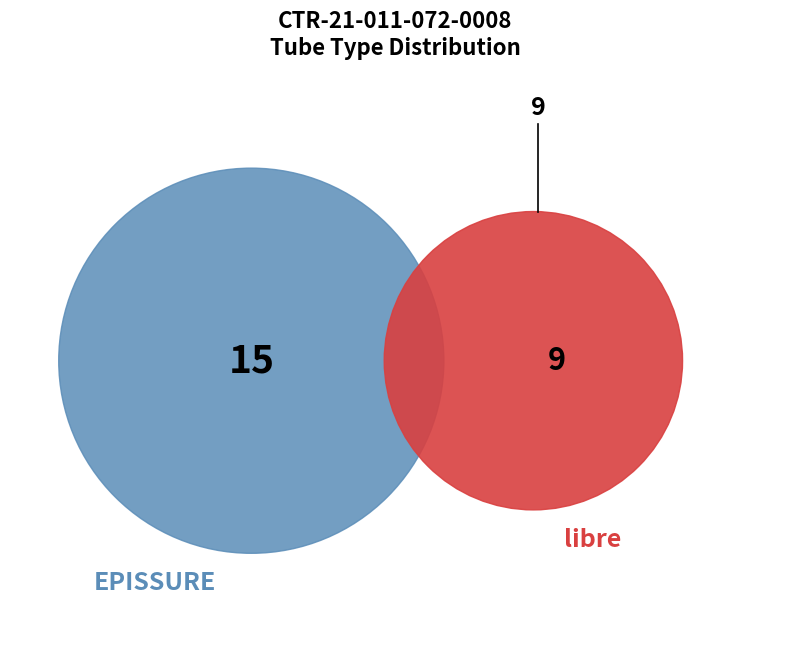

Which slice is the smallest?

libre